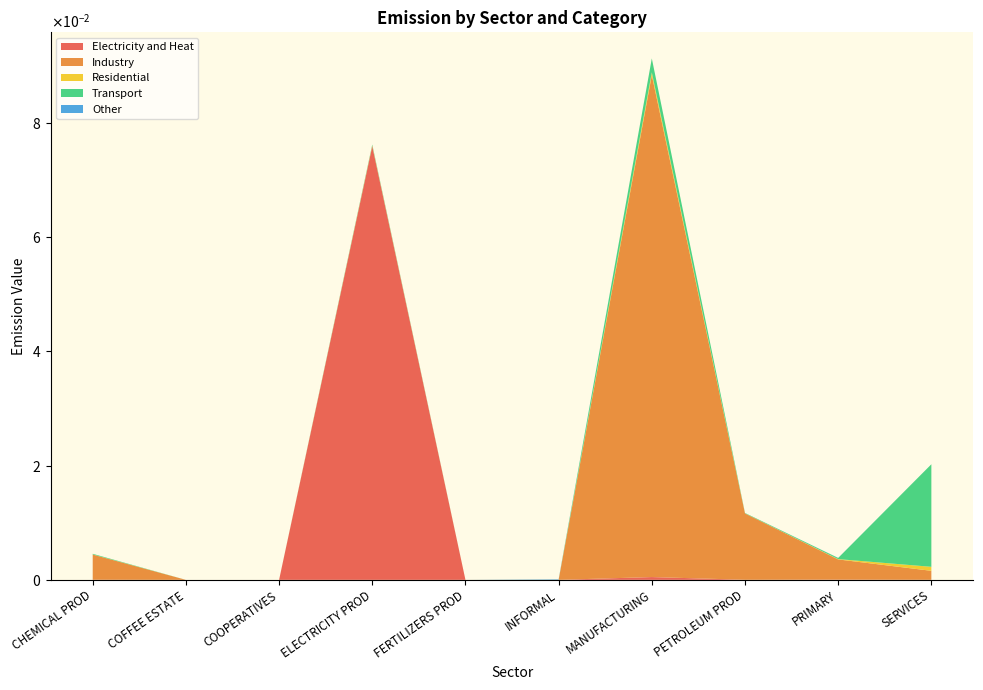

Reading right to left, list all the values displayed in this chart.

Electricity and Heat: SERVICES=0.0	PRIMARY=0.0	PETROLEUM PROD=0.0	MANUFACTURING=0.0	INFORMAL=0.0	FERTILIZERS PROD=0.0	ELECTRICITY PROD=0.1	COOPERATIVES=0.0	COFFEE ESTATE=0.0	CHEMICAL PROD=0.0
Industry: SERVICES=0.0	PRIMARY=0.0	PETROLEUM PROD=0.0	MANUFACTURING=0.1	INFORMAL=0.0	FERTILIZERS PROD=0.0	ELECTRICITY PROD=0.0	COOPERATIVES=0.0	COFFEE ESTATE=0.0	CHEMICAL PROD=0.0
Residential: SERVICES=0.0	PRIMARY=0.0	PETROLEUM PROD=0.0	MANUFACTURING=0.0	INFORMAL=0.0	FERTILIZERS PROD=0.0	ELECTRICITY PROD=0.0	COOPERATIVES=0.0	COFFEE ESTATE=0.0	CHEMICAL PROD=0.0
Transport: SERVICES=0.0	PRIMARY=0.0	PETROLEUM PROD=0.0	MANUFACTURING=0.0	INFORMAL=0.0	FERTILIZERS PROD=0.0	ELECTRICITY PROD=0.0	COOPERATIVES=0.0	COFFEE ESTATE=0.0	CHEMICAL PROD=0.0
Other: SERVICES=0.0	PRIMARY=0.0	PETROLEUM PROD=0.0	MANUFACTURING=0.0	INFORMAL=0.0	FERTILIZERS PROD=0.0	ELECTRICITY PROD=0.0	COOPERATIVES=0.0	COFFEE ESTATE=0.0	CHEMICAL PROD=0.0